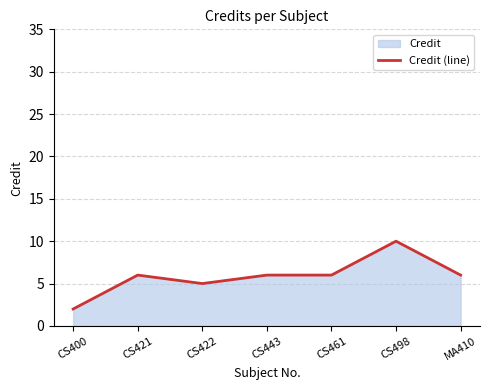

Rank the categories by value from highest to lowest.

CS498, CS421, CS443, CS461, MA410, CS422, CS400